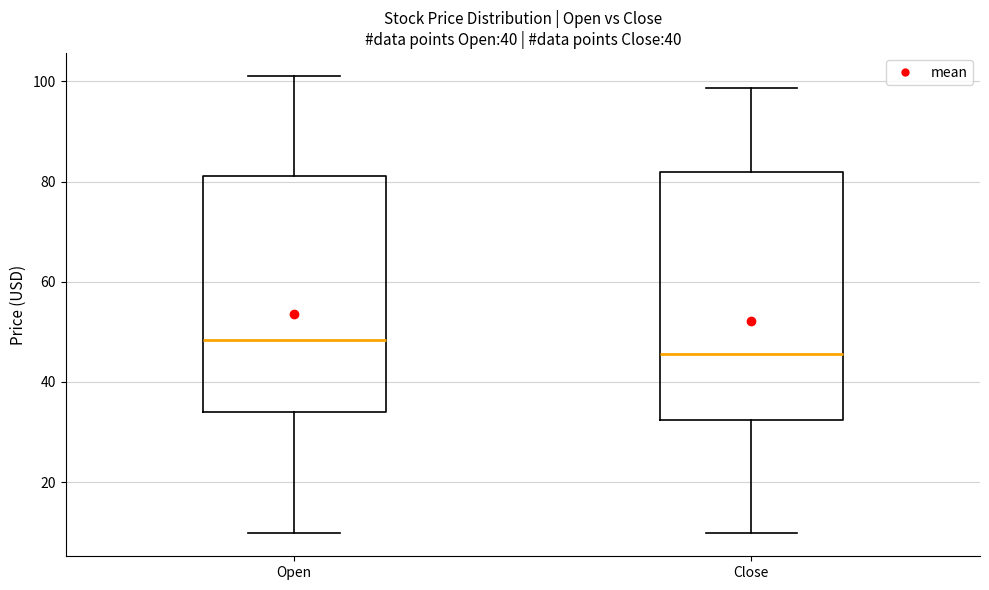

Which box's median line is the highest?

Open